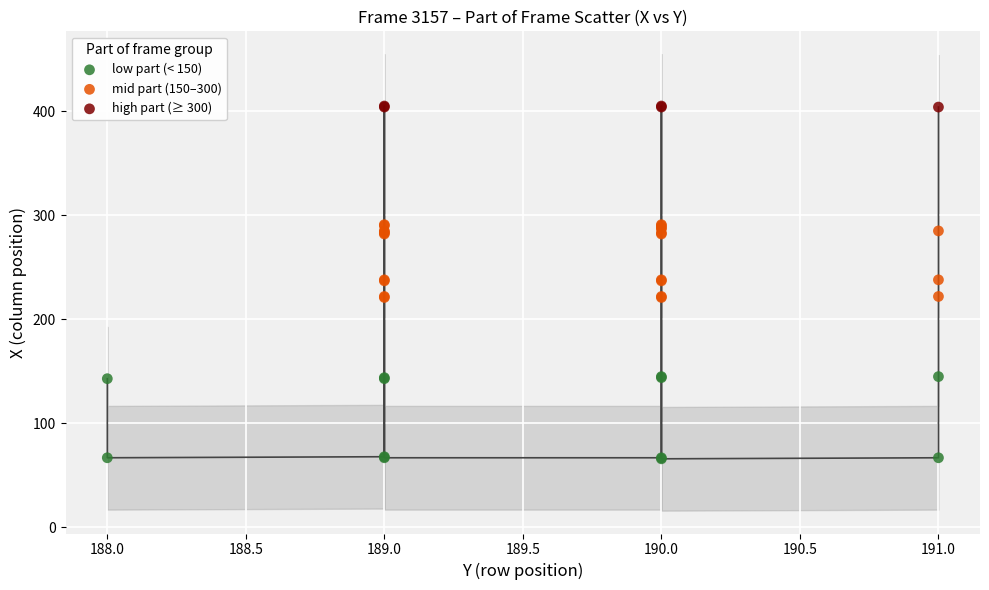

Which series contains the highest Y value?

high part (≥ 300)